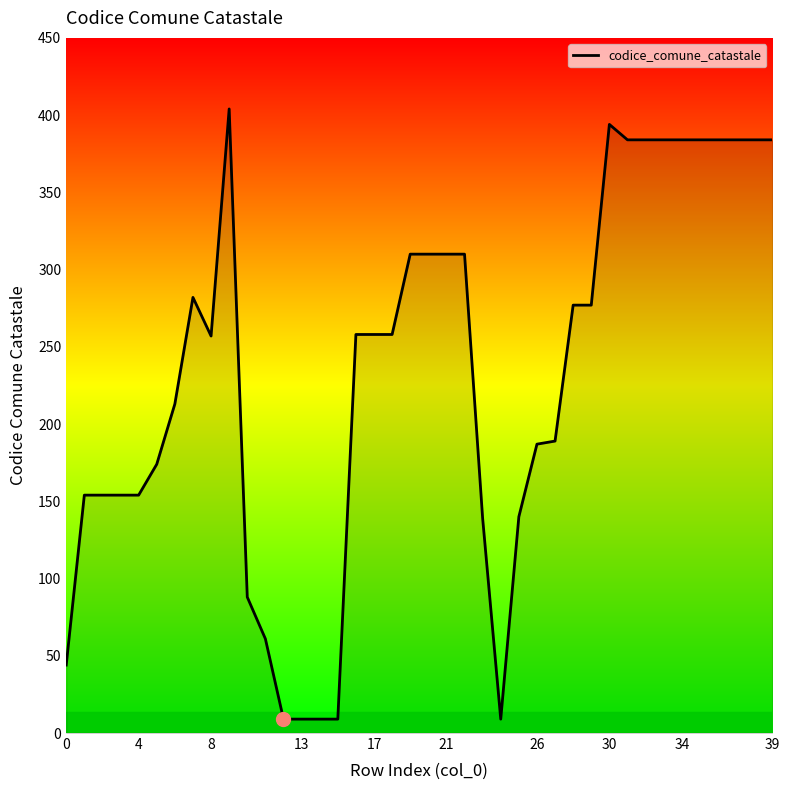

What is the smallest value displayed?

9